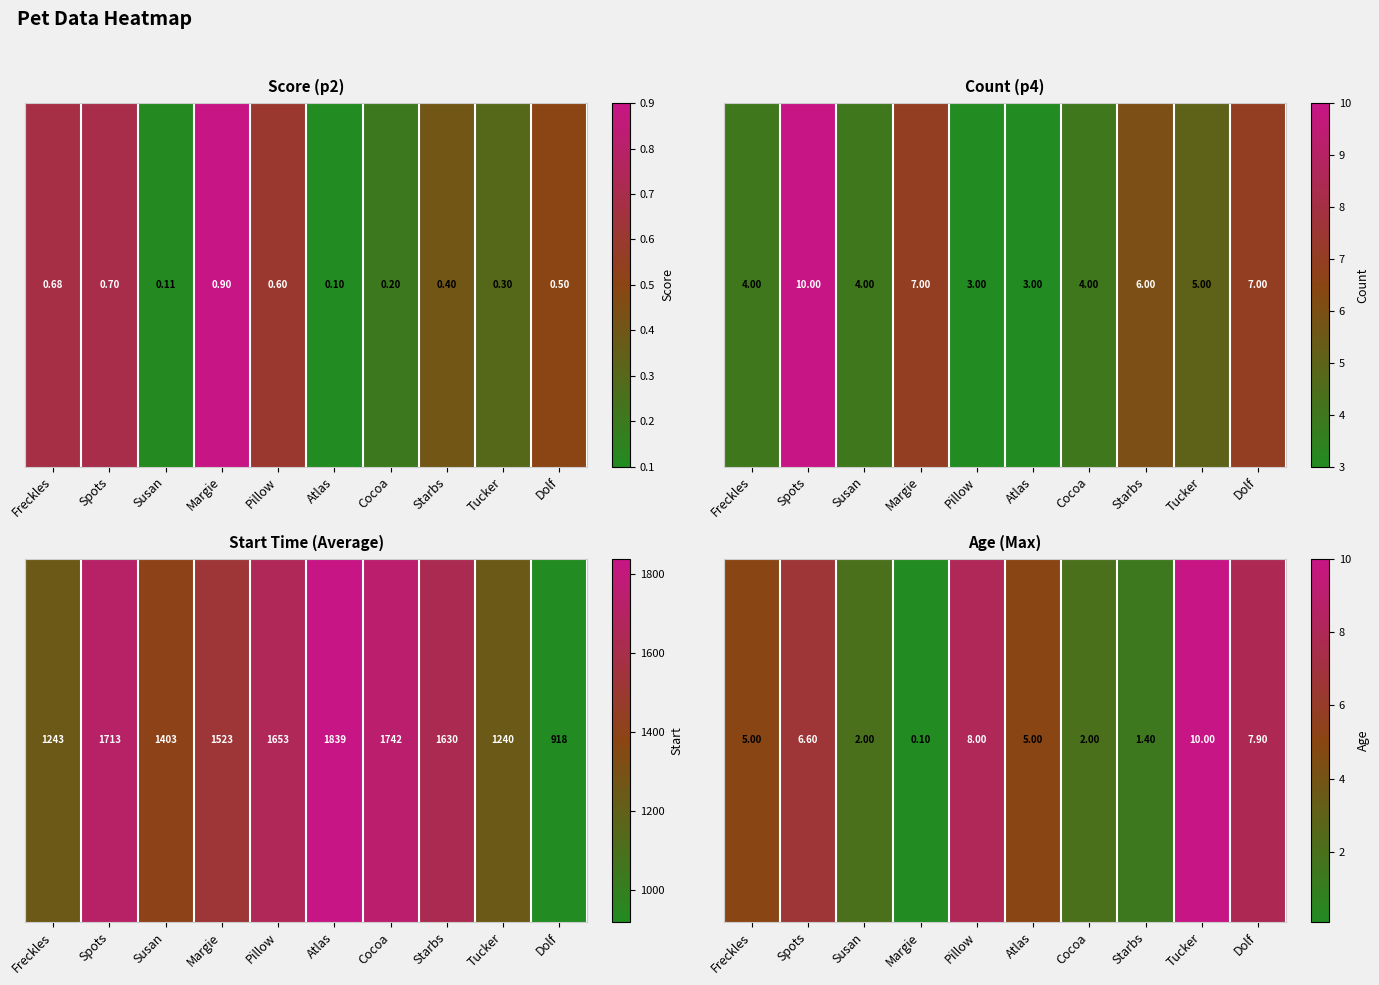

What is the difference between the values at Pillow and Dolf?

0.1